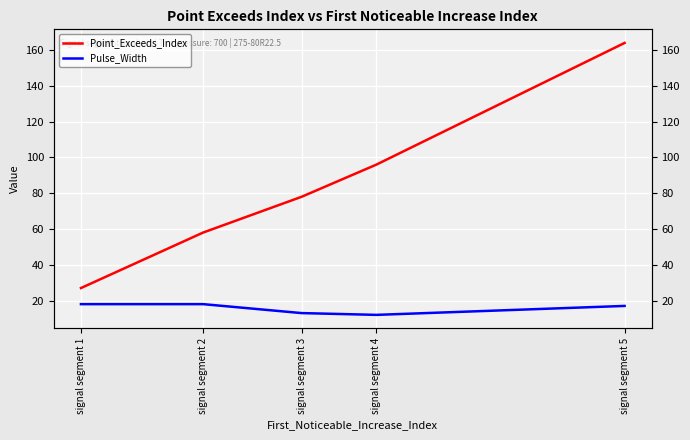

True or false: Point_Exceeds_Index and Pulse_Width cross at least once.

False